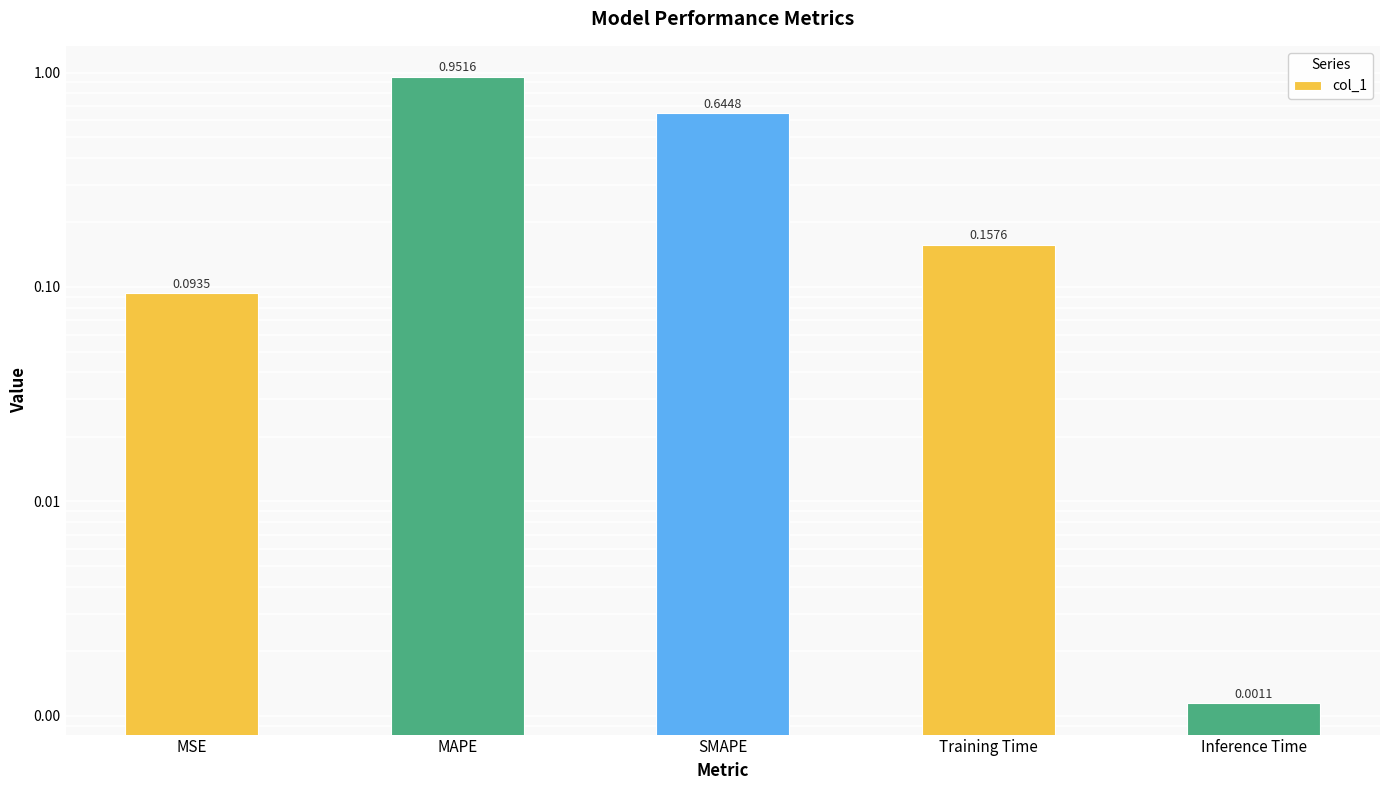

The value at Training Time is 0.1. True or false?

False